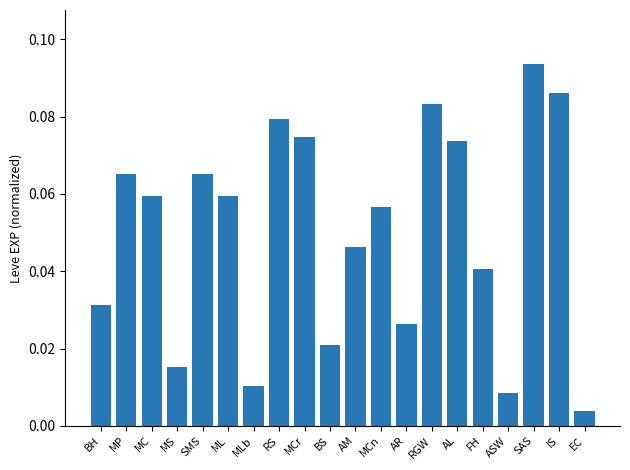

What is the sum of all values?

1.0